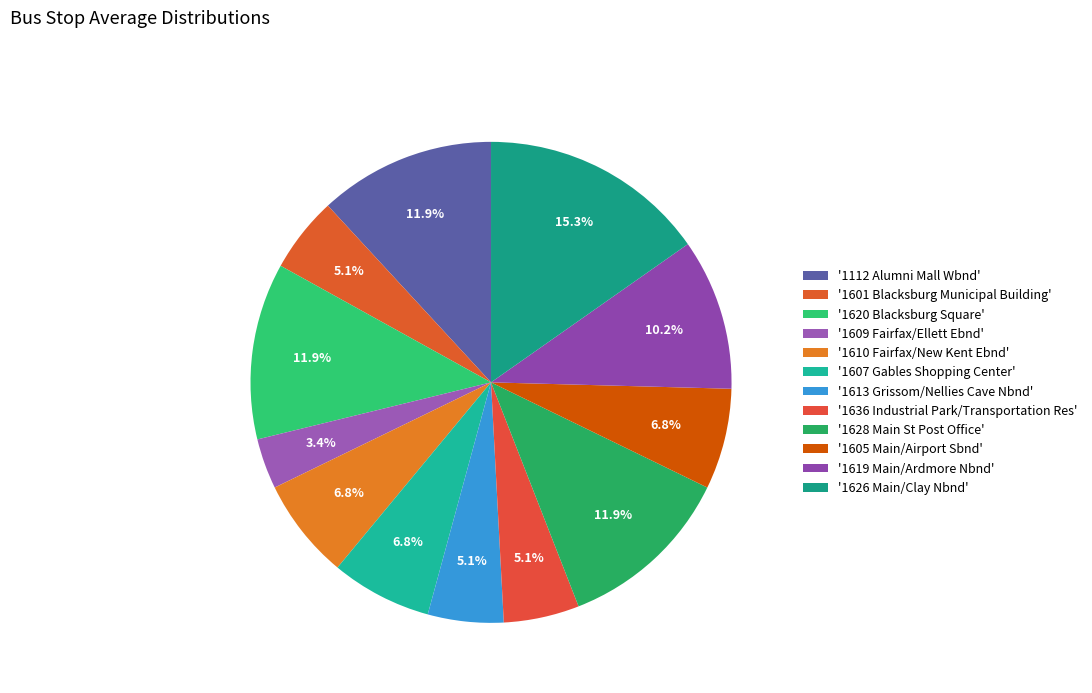

How many slices are in this pie chart?

12